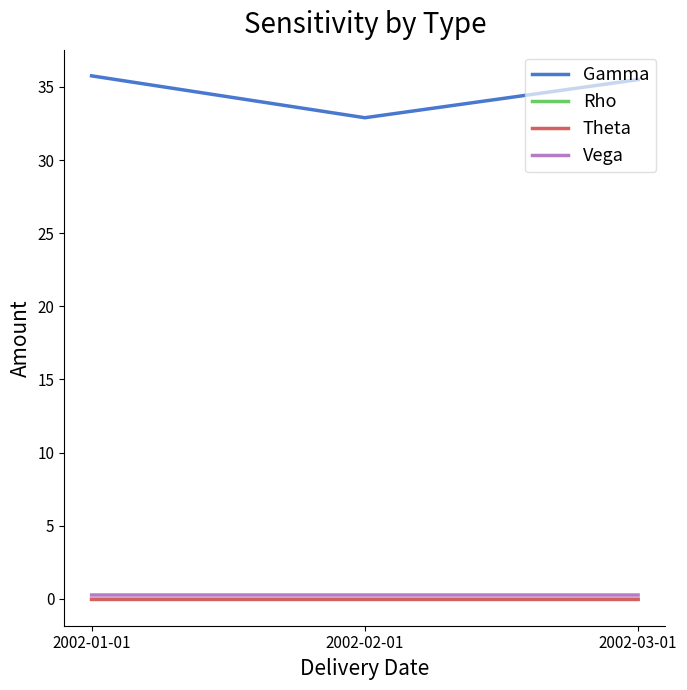

Does the chart display data point markers on the line(s)?

No